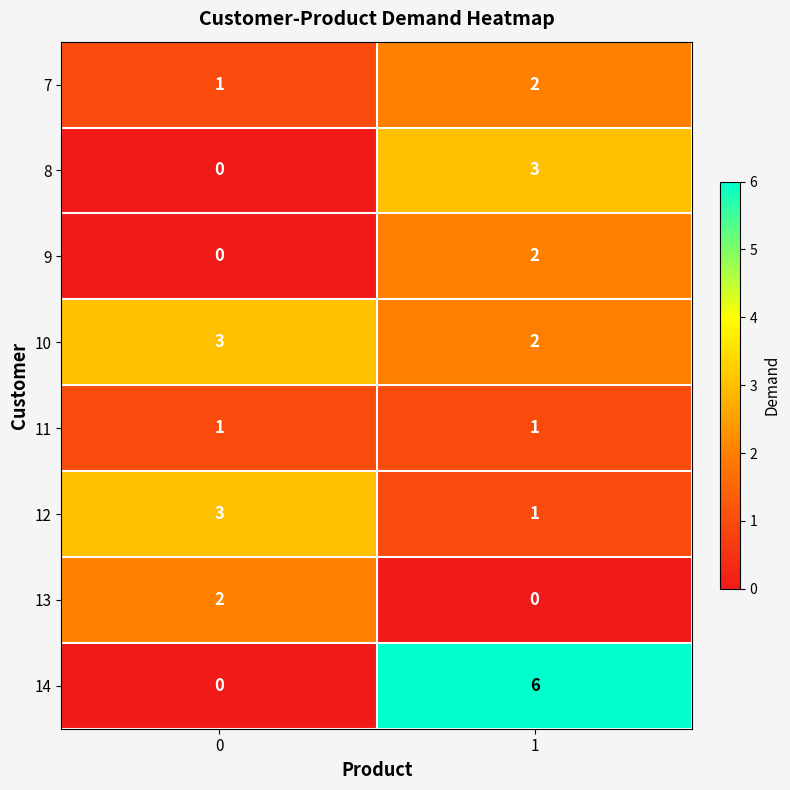

Count the number of categories in the chart.

2